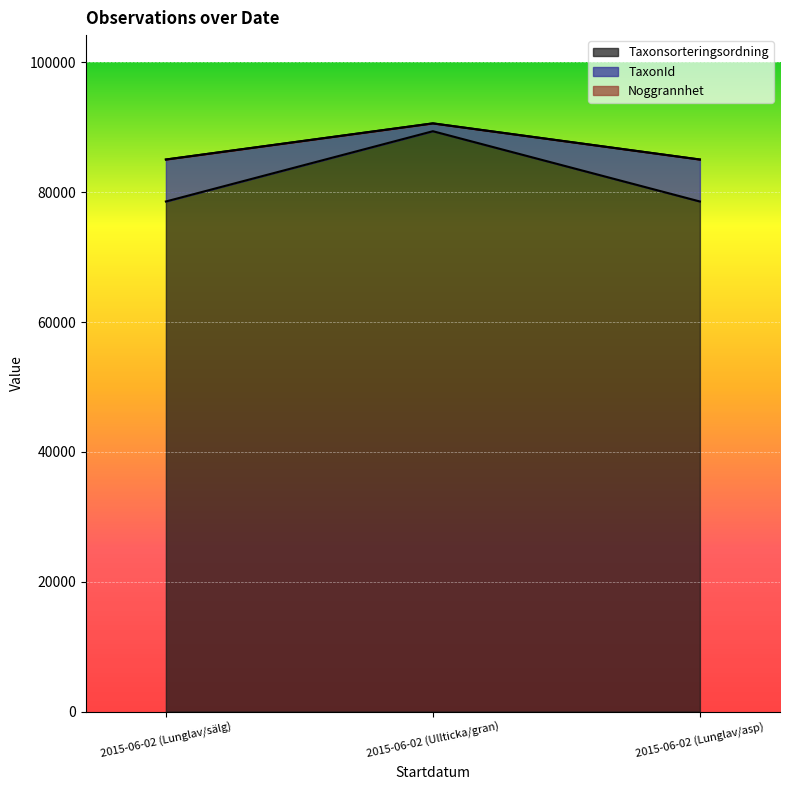

Is it true that TaxonId equals 78569 at 2015-06-02 (Lunglav/sälg)?

True